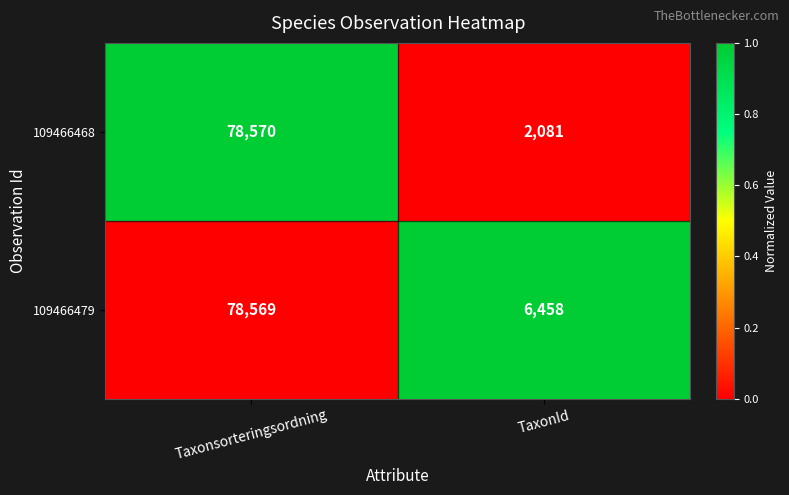

Reading right to left, what are all the values shown in this chart?

109466468: TaxonId=2081	Taxonsorteringsordning=78570
109466479: TaxonId=6458	Taxonsorteringsordning=78569